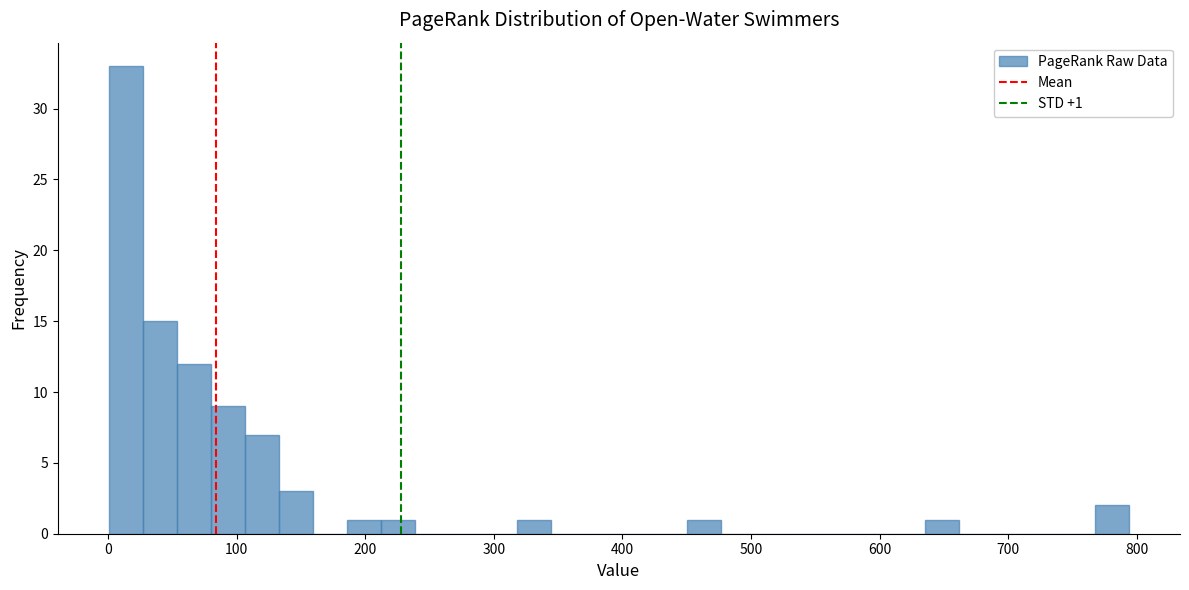

Around what value on the x-axis is the tallest bar? Give the approximate position of its centre, as read against the axis.

10